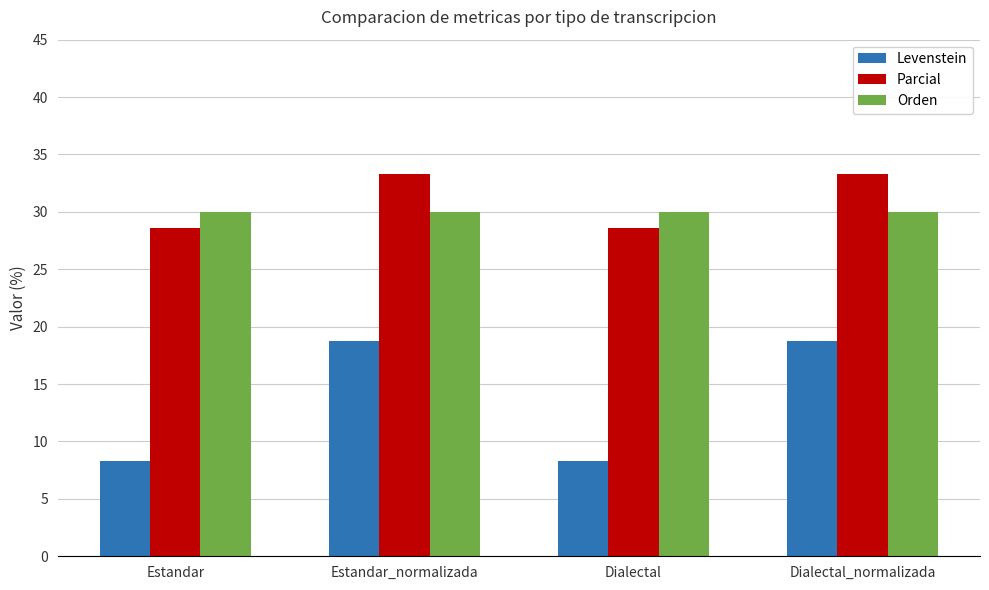

What is the difference between the maximum and second lowest values in the Parcial series?

4.8